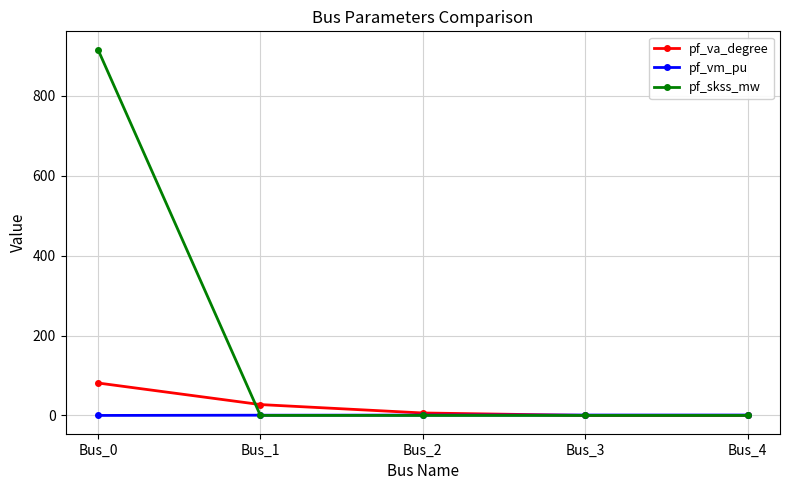

Rank the series by their maximum value, from lowest to highest.

pf_vm_pu, pf_va_degree, pf_skss_mw